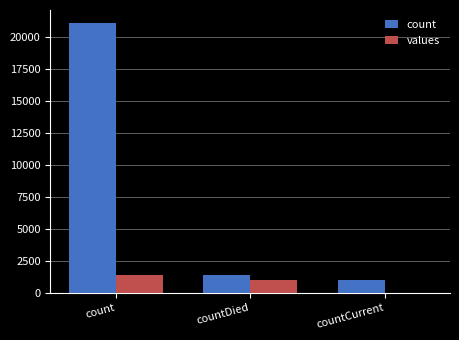

What is the maximum value shown in the chart?

21050